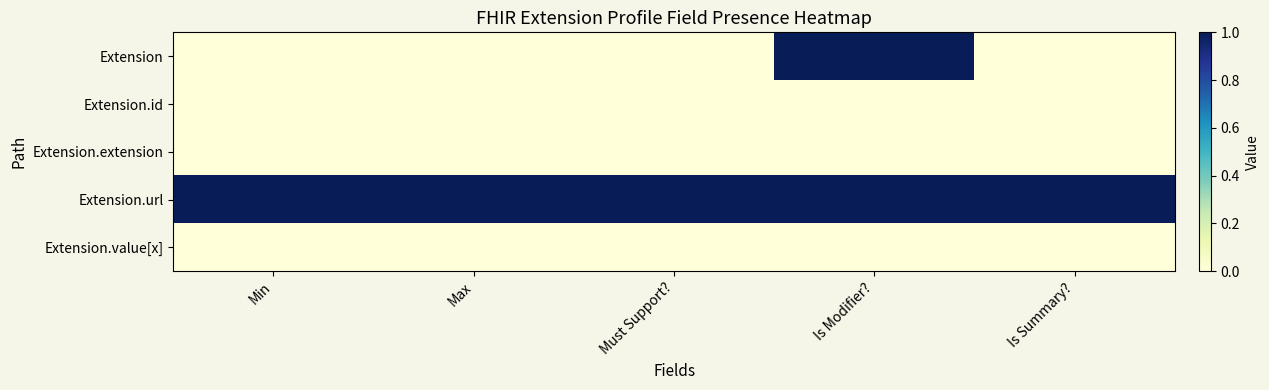

Reading right to left, extract all data points from this chart.

Extension: Is Summary?=0	Is Modifier?=1	Must Support?=0	Max=0	Min=0
Extension.id: Is Summary?=0	Is Modifier?=0	Must Support?=0	Max=0	Min=0
Extension.extension: Is Summary?=0	Is Modifier?=0	Must Support?=0	Max=0	Min=0
Extension.url: Is Summary?=1	Is Modifier?=1	Must Support?=1	Max=1	Min=1
Extension.value[x]: Is Summary?=0	Is Modifier?=0	Must Support?=0	Max=0	Min=0